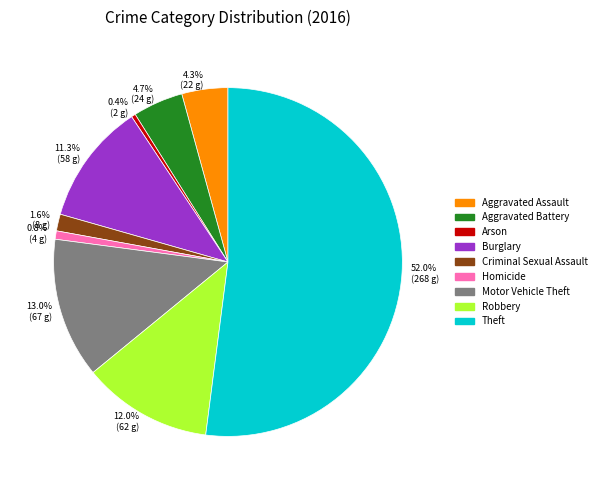

Which slice represents more than half of the pie?

Theft